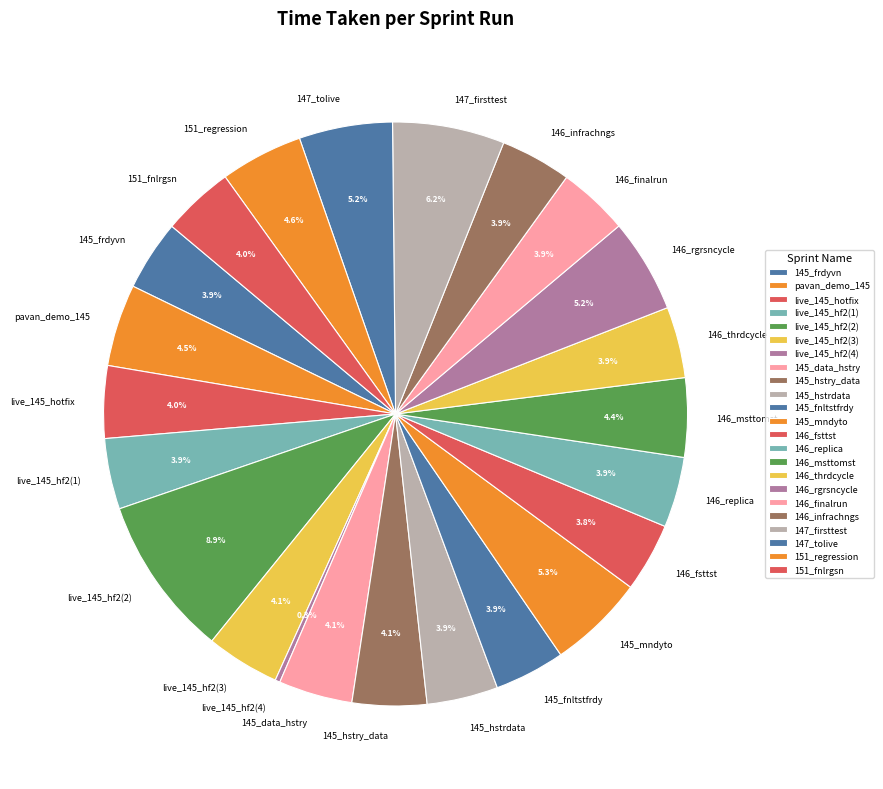

Which slice is the largest?

live_145_hf2(2)